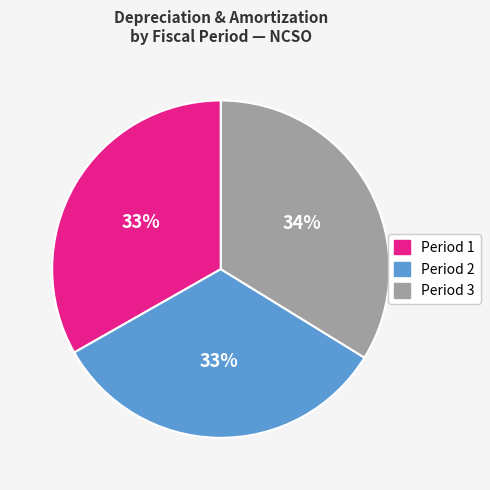

What is the ratio of the value at Period 1 to the value at Period 2?

1.0